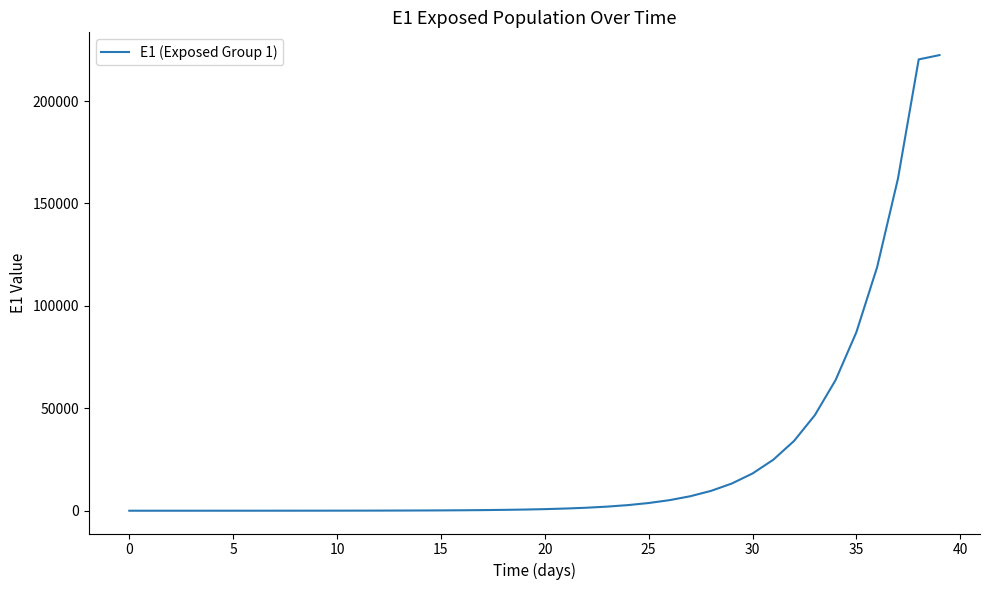

What is the difference between the maximum and minimum values?

222399.9